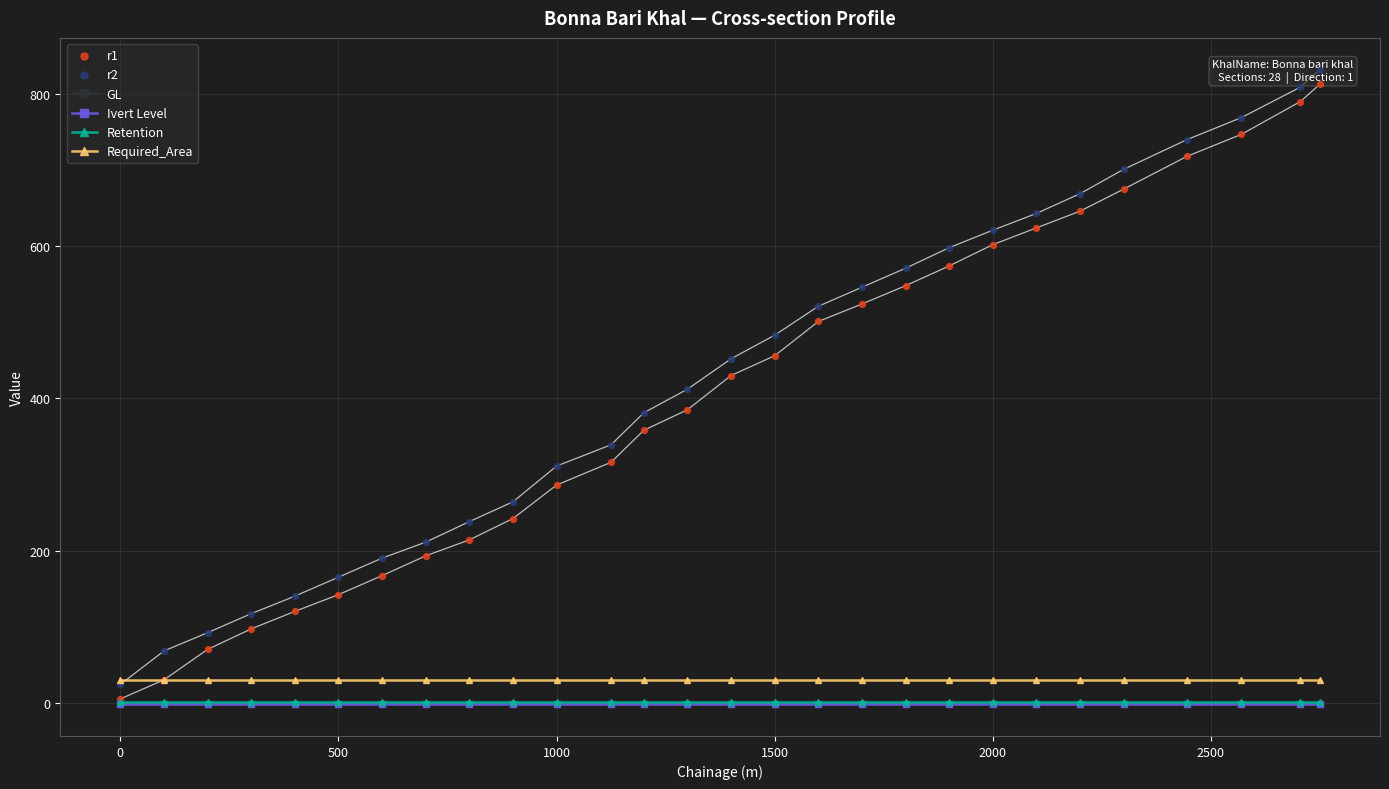

Which series contains the lowest Y value?

GL